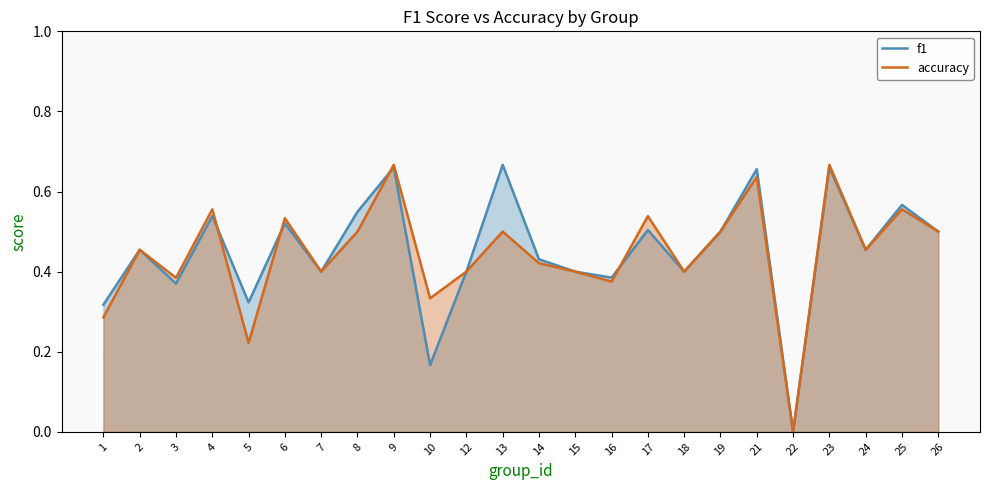

What is the value of the f1 point at the 5th from the left?

0.3